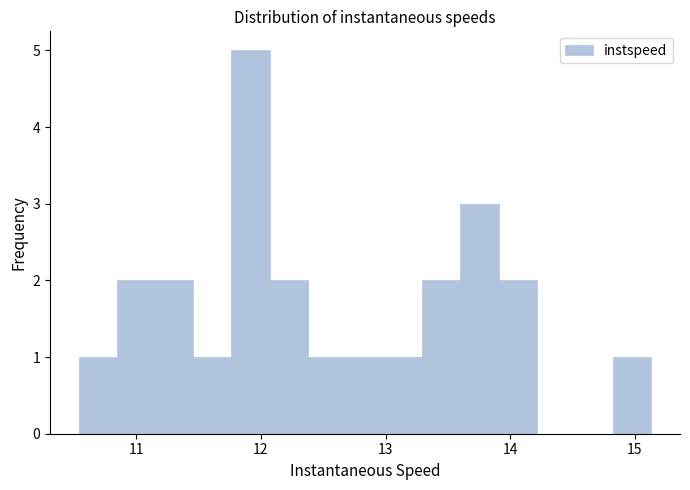

Around what value on the x-axis is the tallest bar? Give the approximate position of its centre, as read against the axis.

11.9